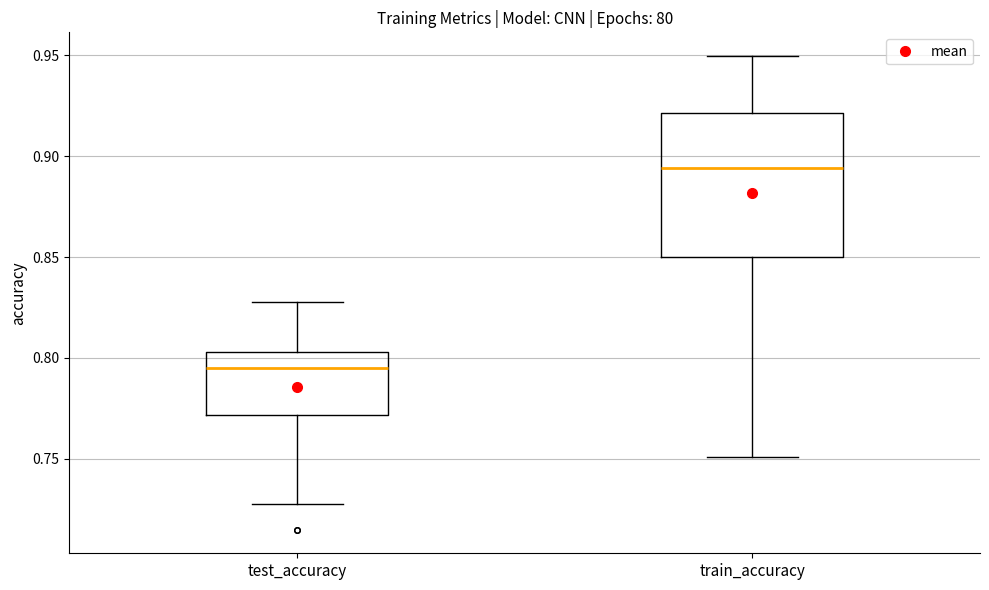

Which box's median line is the lowest?

test_accuracy